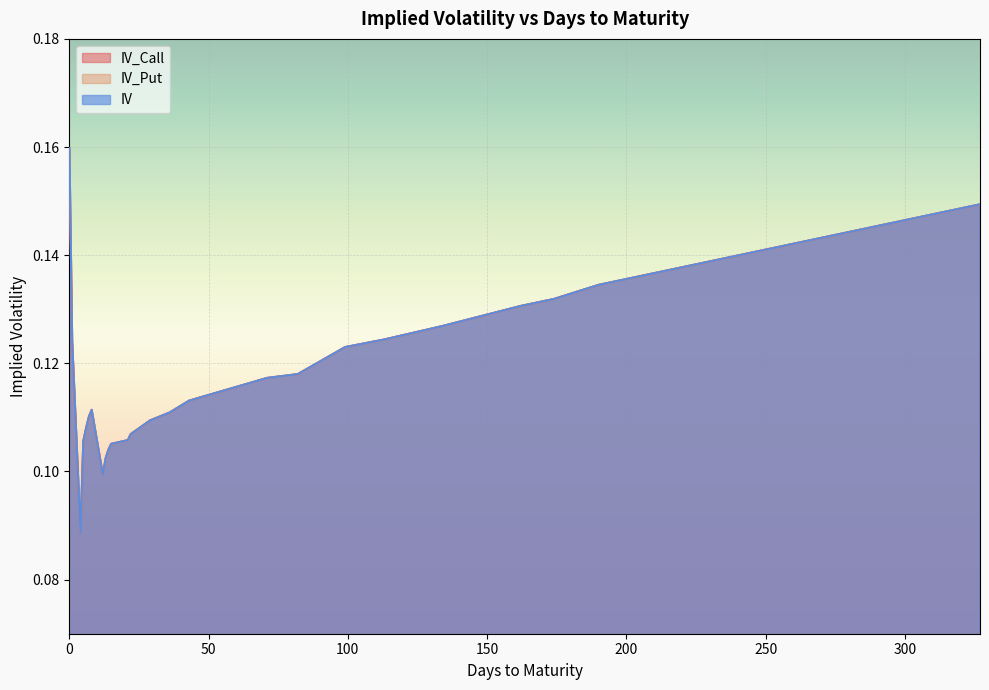

True or false: IV and IV_Put intersect in this chart.

False